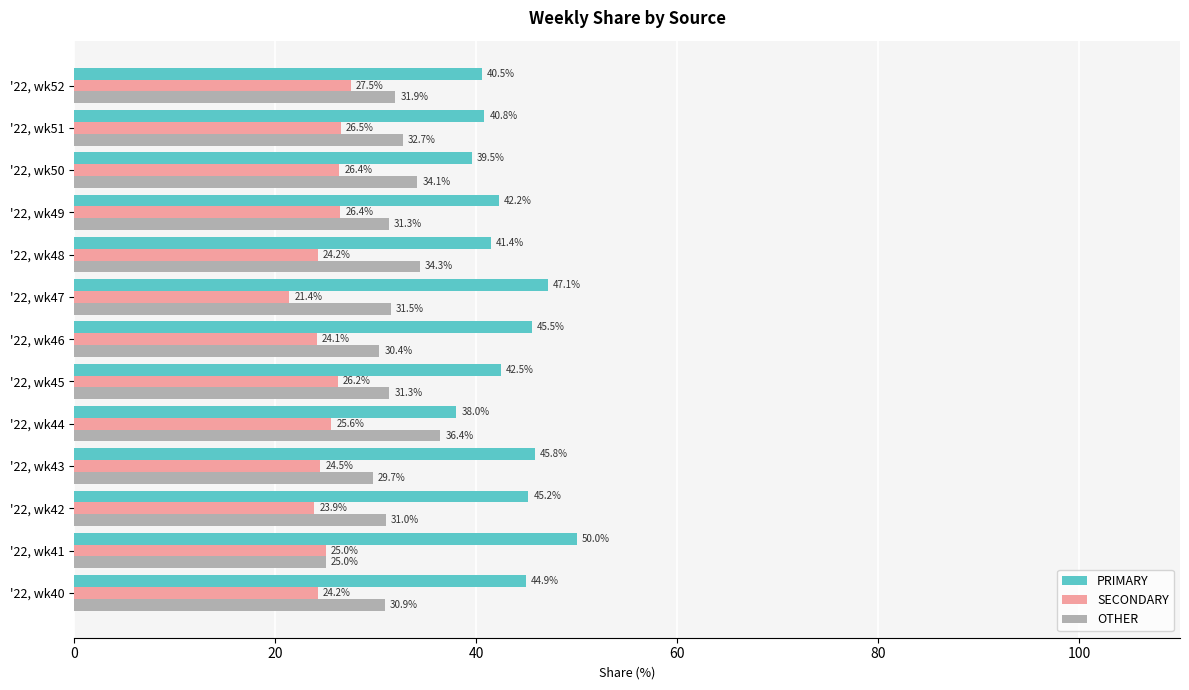

What is the difference between the second highest and minimum values in the OTHER series?

9.3